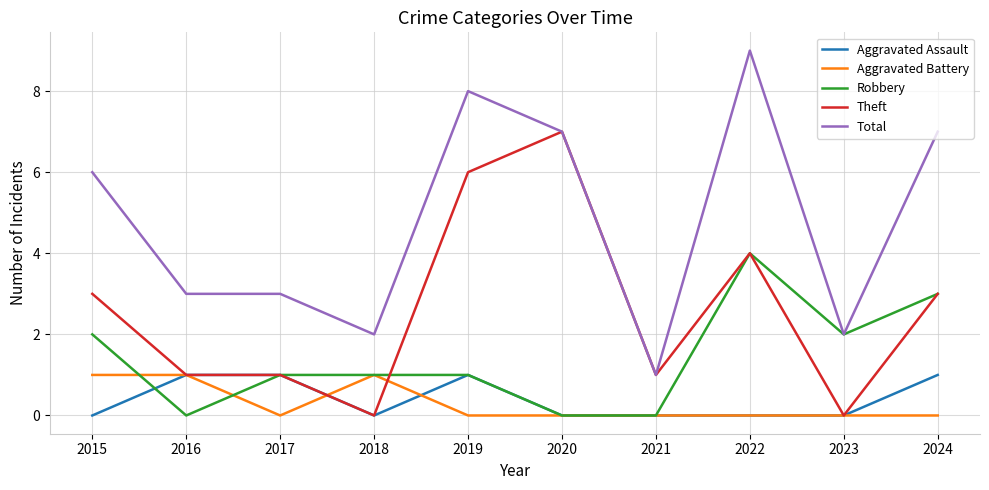

Which series has the widest spread of values?

Total